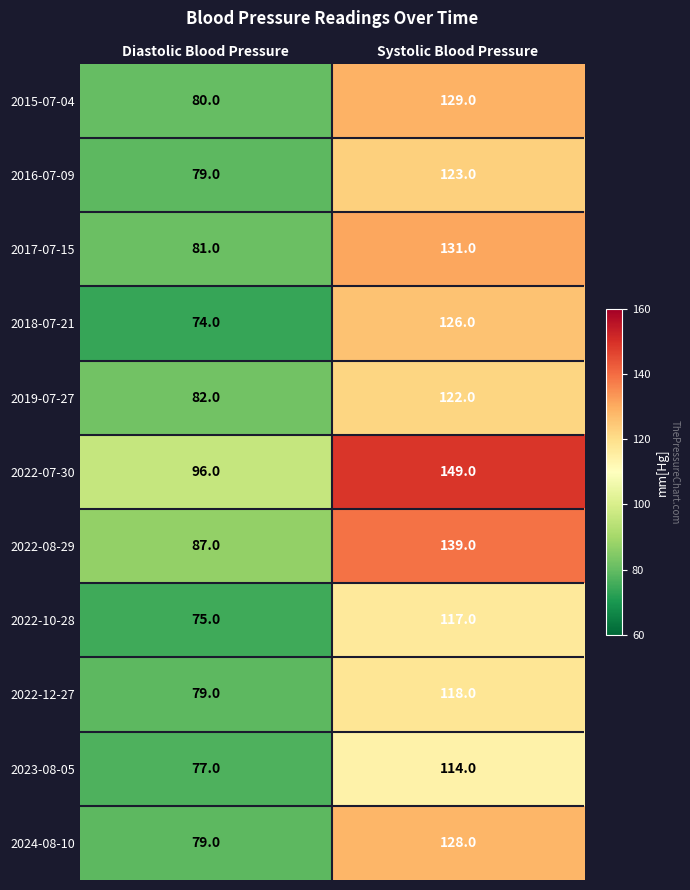

What is the minimum value shown in the chart?

74